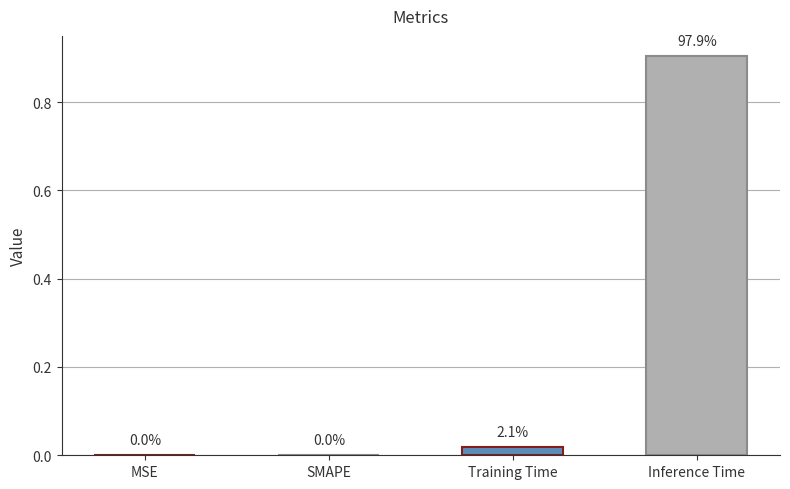

The chart shows a value of 0.0 at SMAPE. True or false?

True